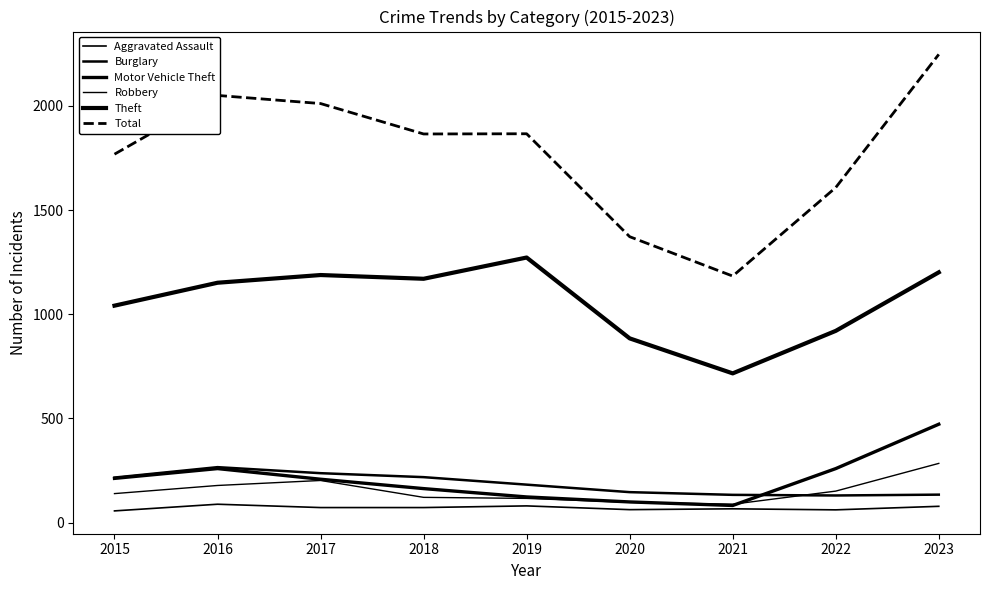

Which series changed the most between 2019 and 2021?

Total